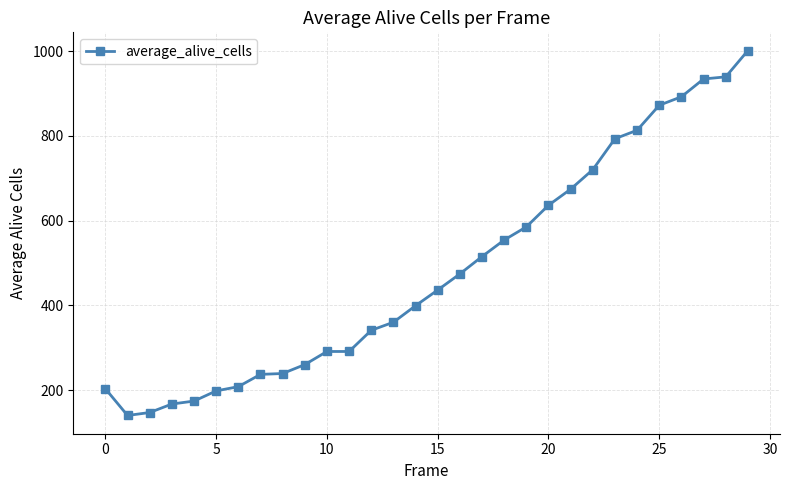

What is the value of the 14th point from the left?

360